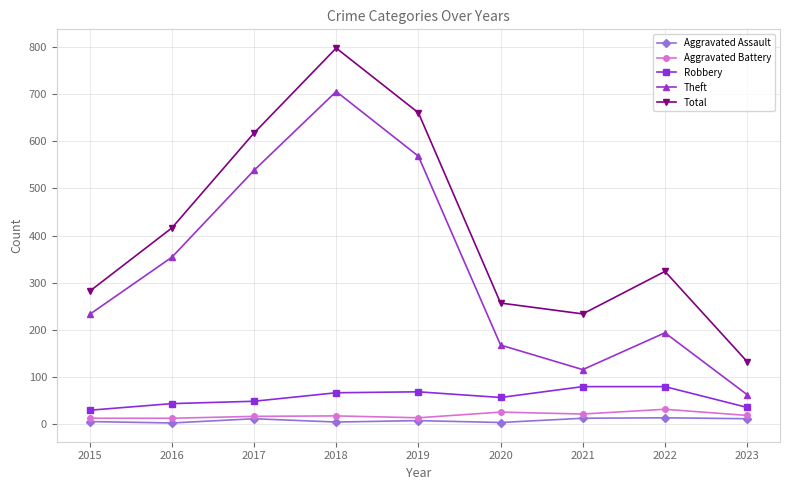

What is the highest value of the Aggravated Battery series?

32